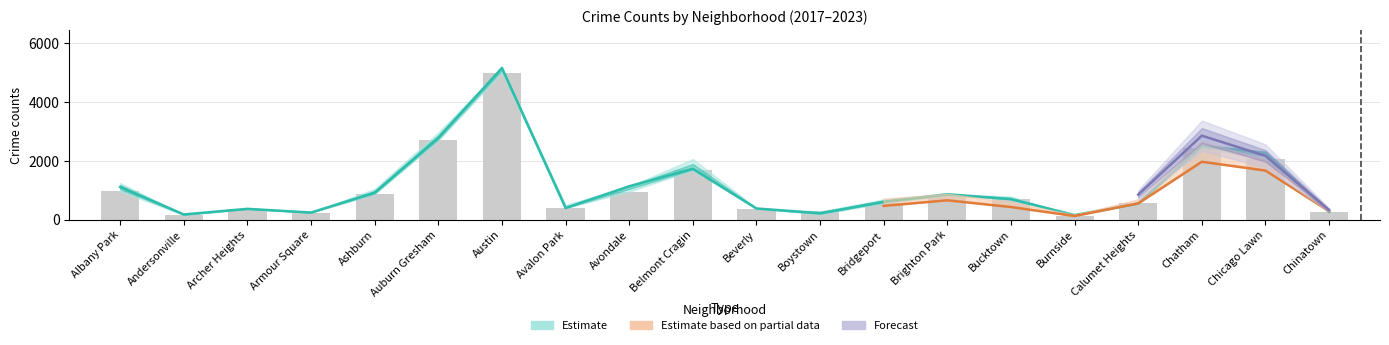

Does the chart contain any negative values?

No